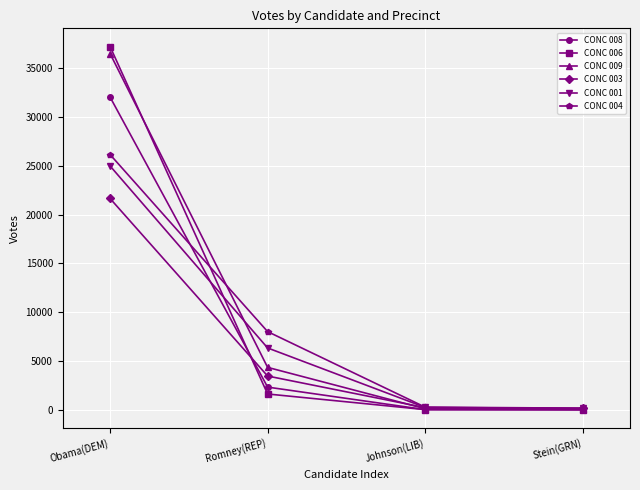

What is the label of the 1st point from the right?

Stein(GRN)